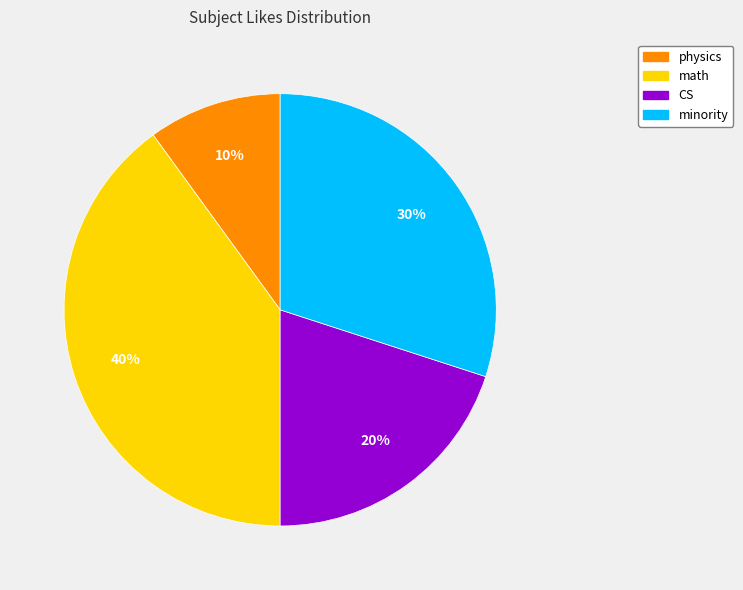

Which has a higher value, CS or minority?

minority